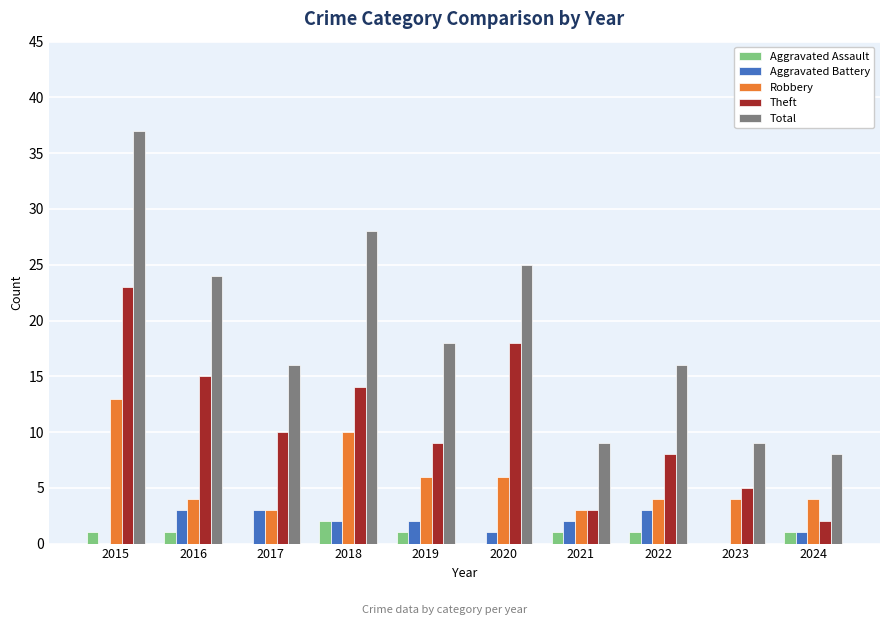

How many Robbery values are between 4 and 6?

6